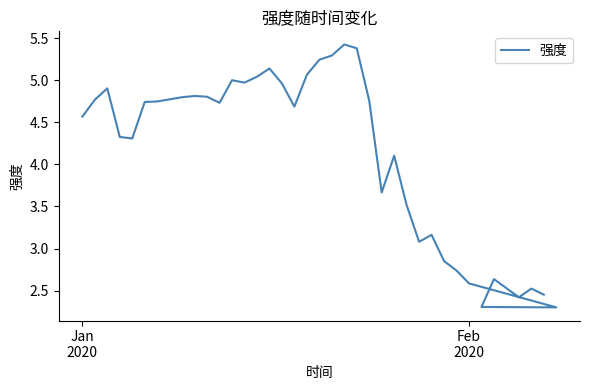

How many data points are less than 4?

14